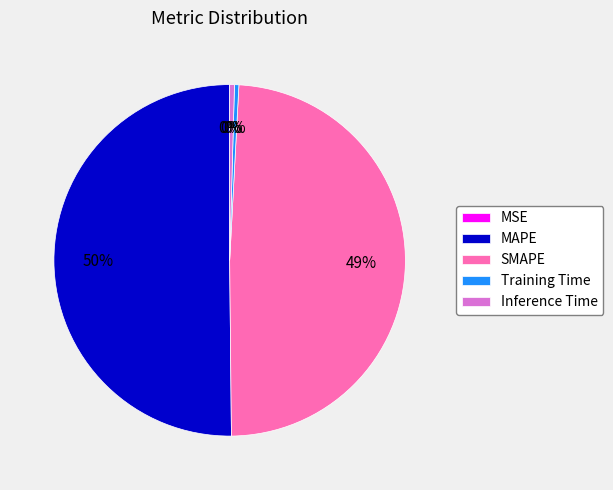

Which slice is the largest?

MAPE